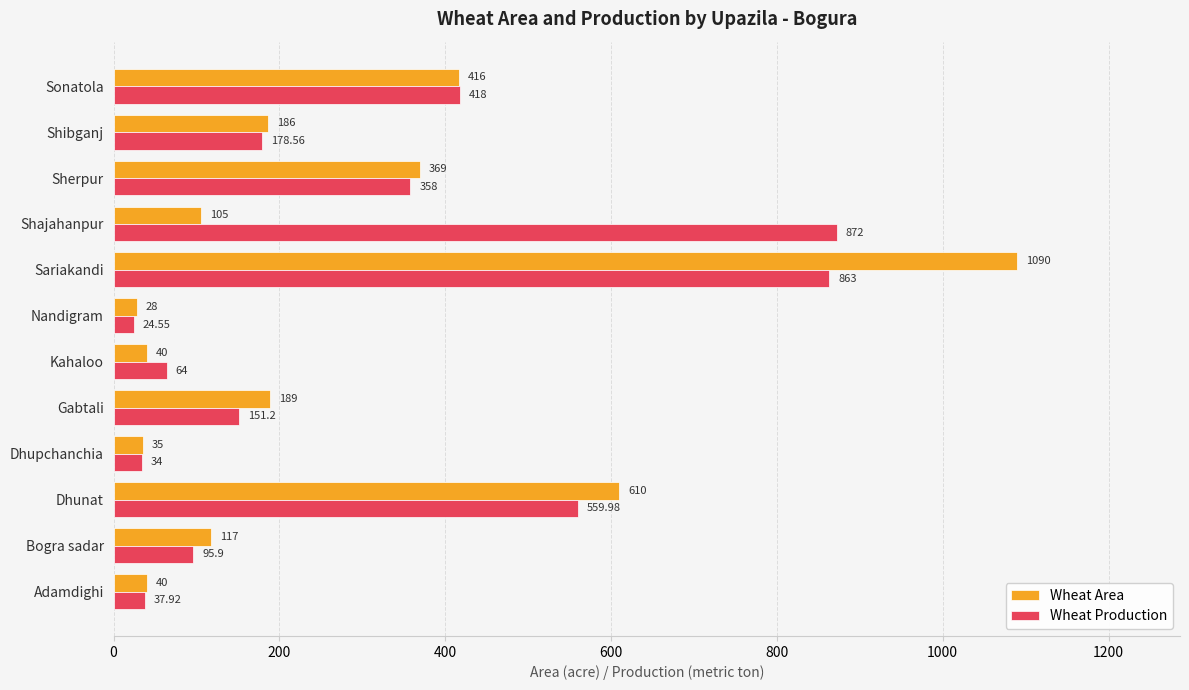

Is the value of Wheat Area at Dhunat greater than the value of Wheat Production at Dhupchanchia?

Yes